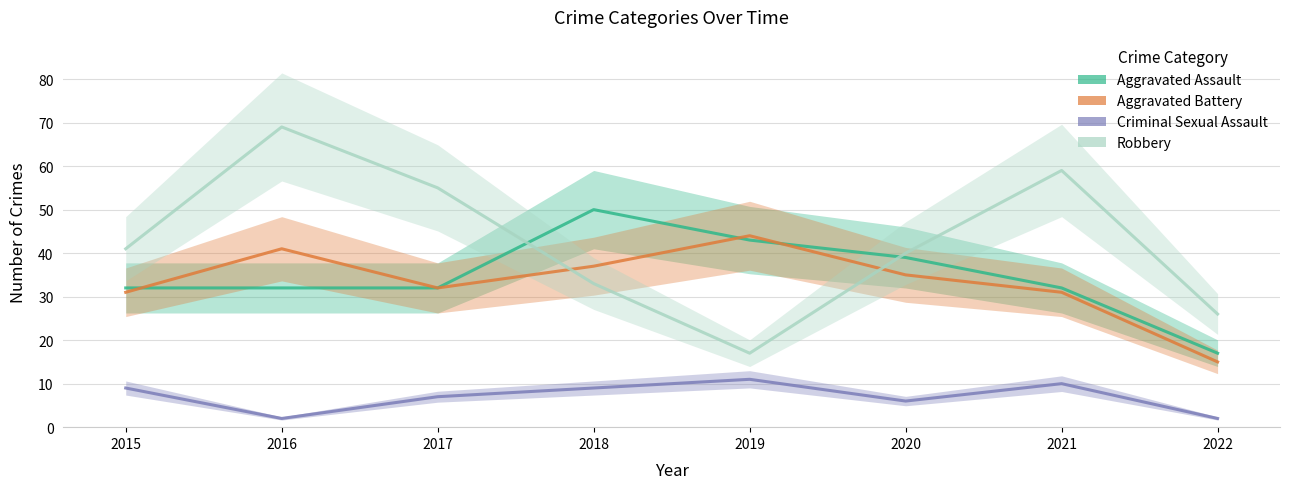

At which category does Aggravated Battery reach its first local valley?

2017